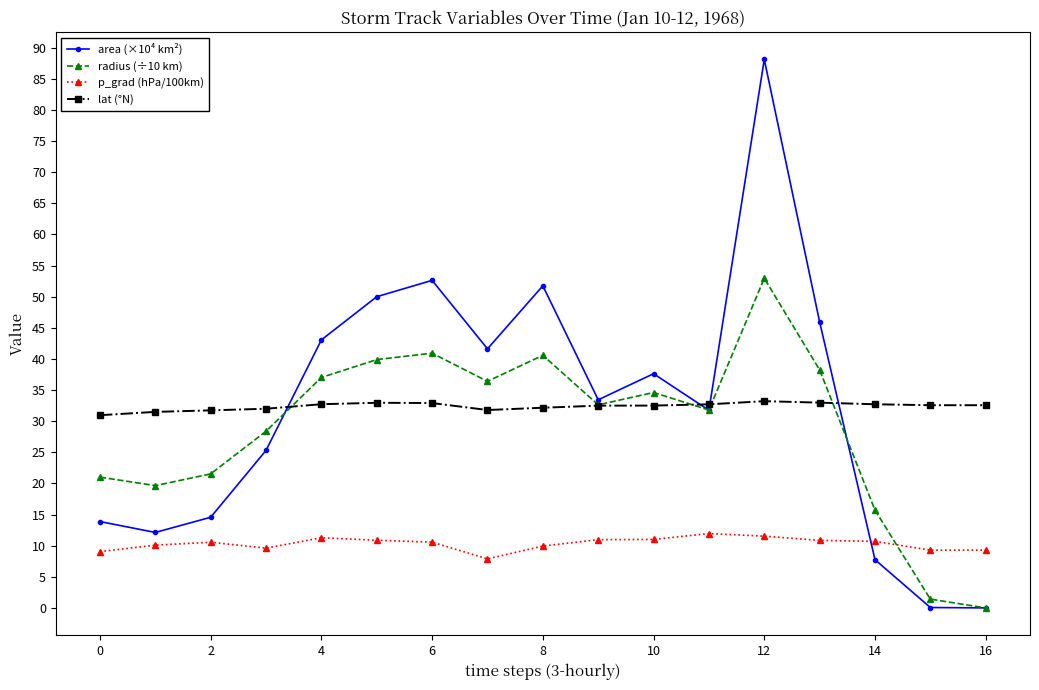

Rank the series by their maximum value, from highest to lowest.

area (×10⁴ km²), radius (÷10 km), lat (°N), p_grad (hPa/100km)